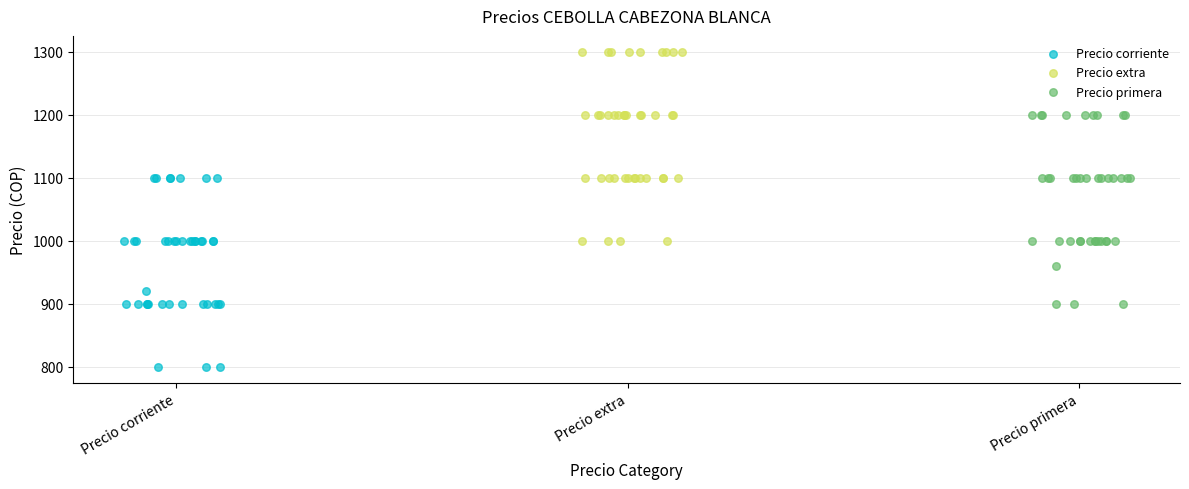

Which series reaches the minimum Y coordinate?

Precio corriente